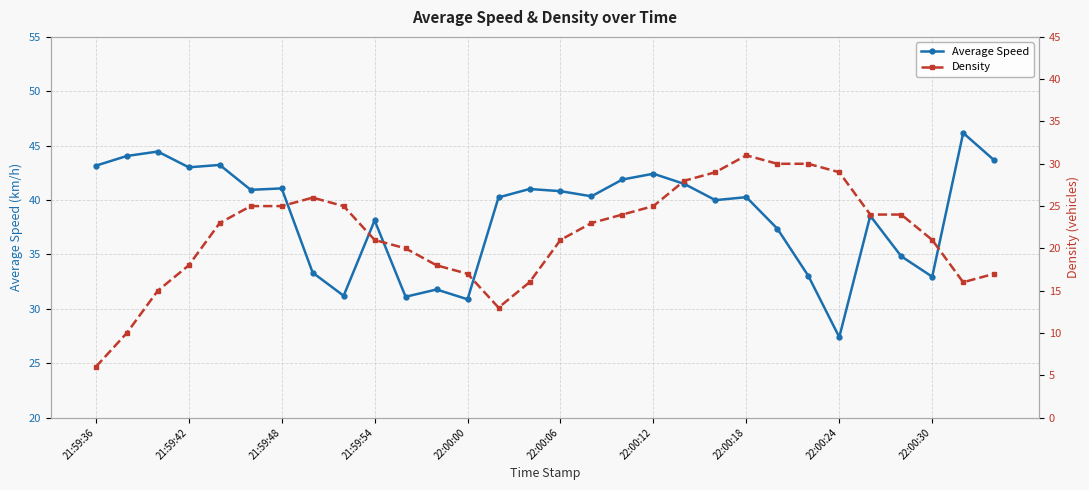

Rank the categories by Average Speed value from lowest to highest.

24, 12, 10, 22:00:24, 11, 27, 23, 22:00:18, 26, 22, 22:00:30, 25, 20, 13, 21, 16, 15, 22:00:06, 14, 22:00:12, 19, 17, 18, 21:59:54, 21:59:36, 22:00:00, 29, 21:59:42, 21:59:48, 28